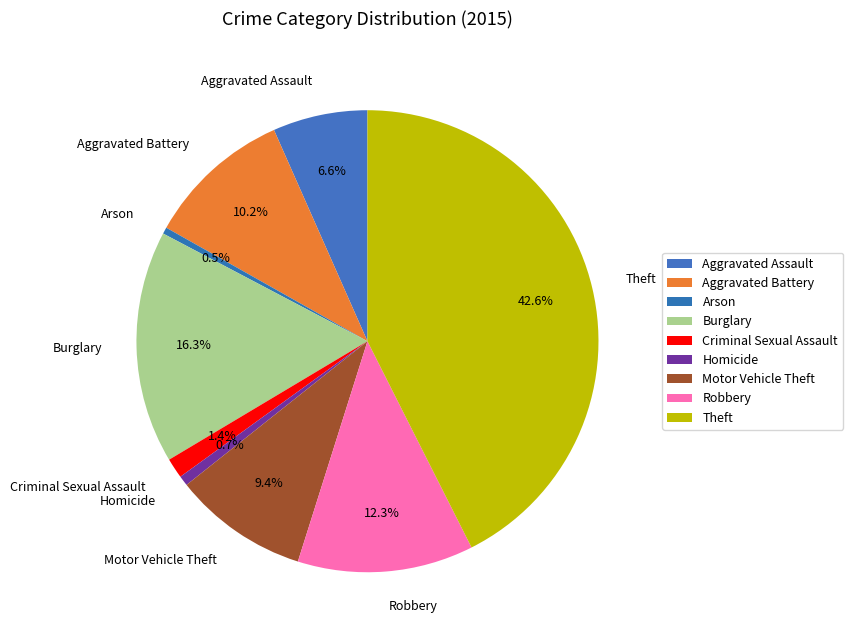

What is the ratio of the value at Theft to the value at Arson?

93.4